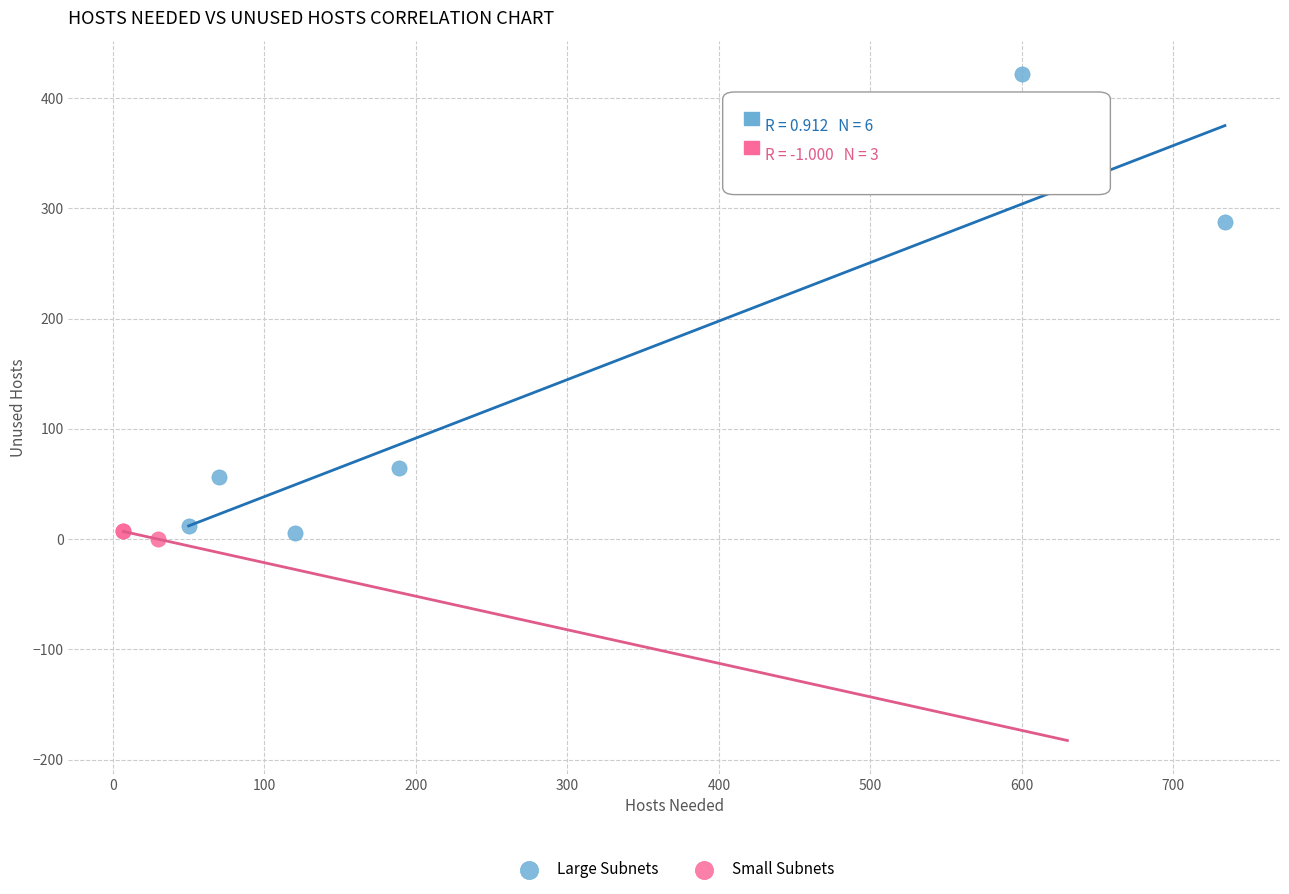

Which series contains the highest Y value?

Large Subnets